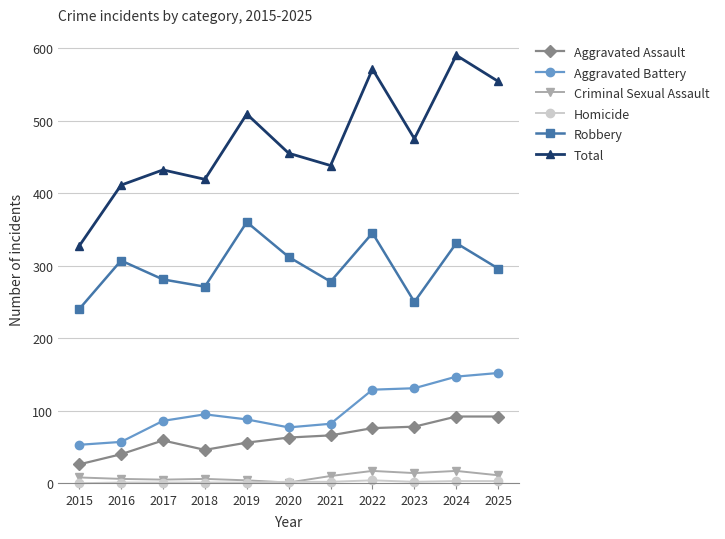

What is the difference between the highest and lowest values at 2024?

587